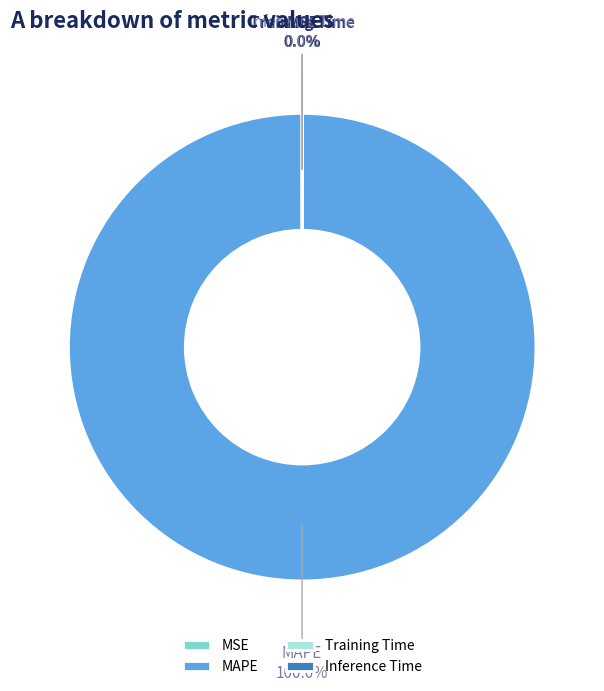

To the nearest percent, what is the average slice percentage?

25%